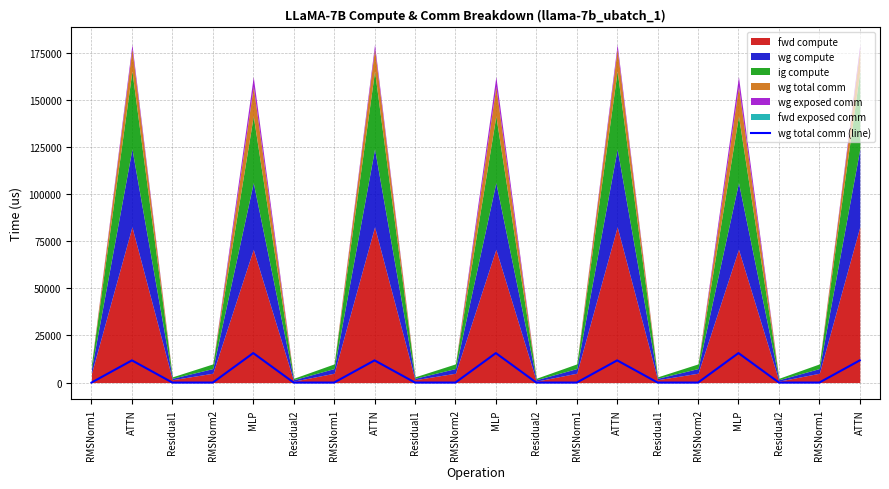

Reading left to right, list all the values displayed in this chart.

RMSNorm1=0.0	ATTN=11780.2	Residual1=0.0	RMSNorm2=0.0	MLP=15648.0	Residual2=0.0	RMSNorm1=0.0	ATTN=11780.2	Residual1=0.0	RMSNorm2=0.0	MLP=15648.0	Residual2=0.0	RMSNorm1=0.0	ATTN=11780.2	Residual1=0.0	RMSNorm2=0.0	MLP=15648.0	Residual2=0.0	RMSNorm1=0.0	ATTN=11780.2